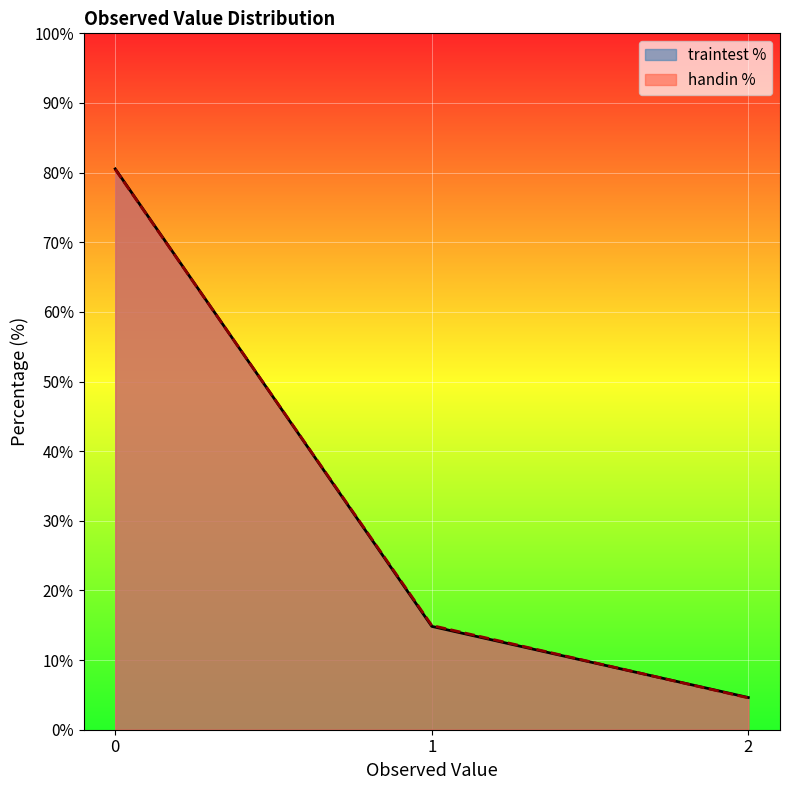

Is the value of traintest % at 0 greater than the value of handin % at 0?

Yes